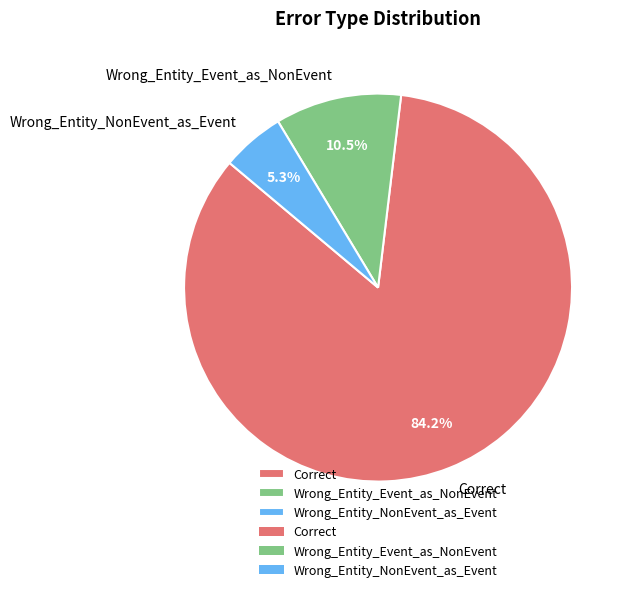

Which has a higher value, Wrong_Entity_Event_as_NonEvent or Wrong_Entity_NonEvent_as_Event?

Wrong_Entity_Event_as_NonEvent